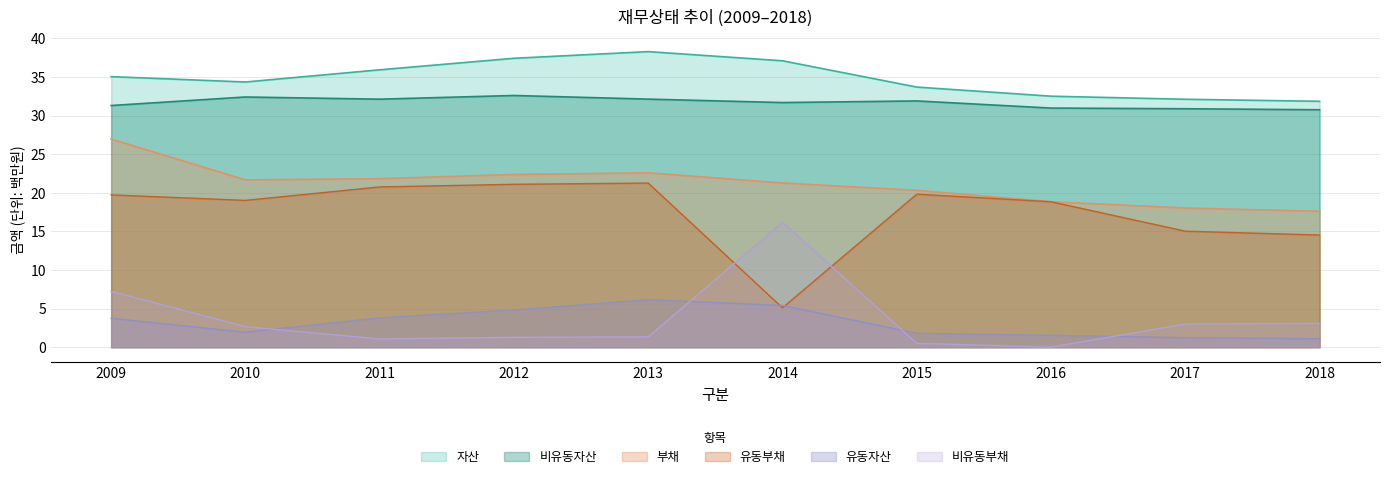

At 2009, list the series in order from smallest to largest.

유동자산, 비유동부채, 유동부채, 부채, 비유동자산, 자산